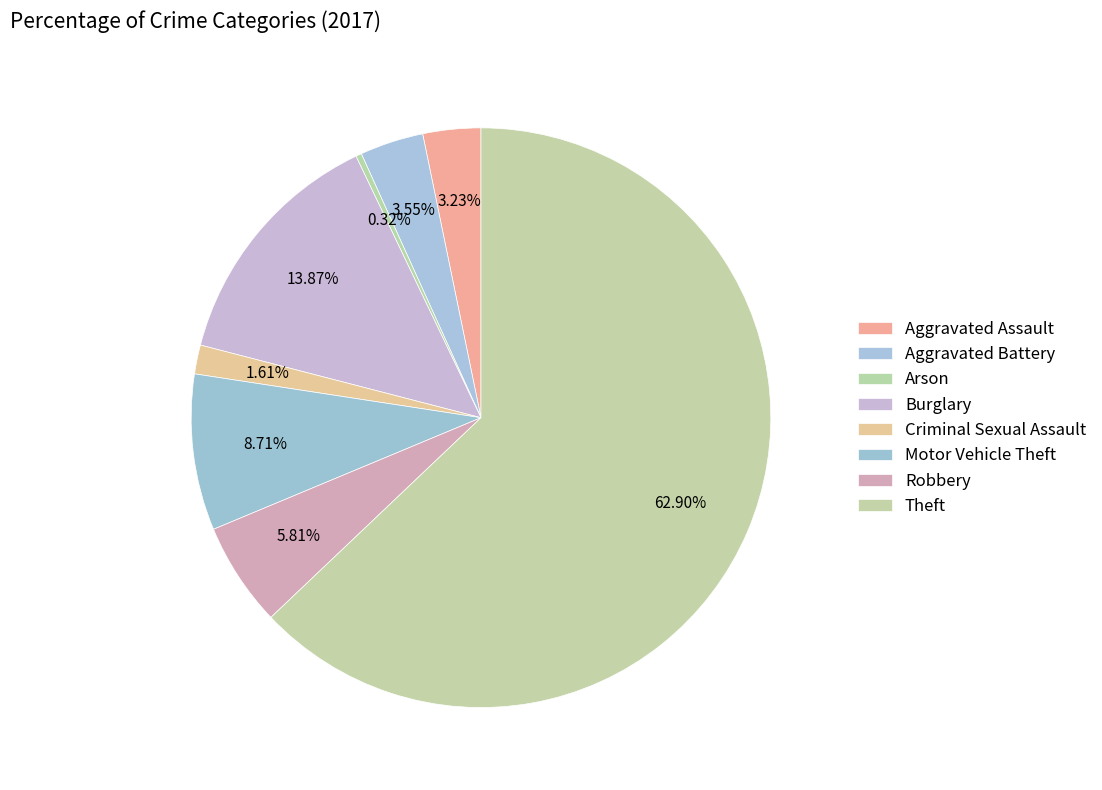

Count the number of slices in the pie.

8